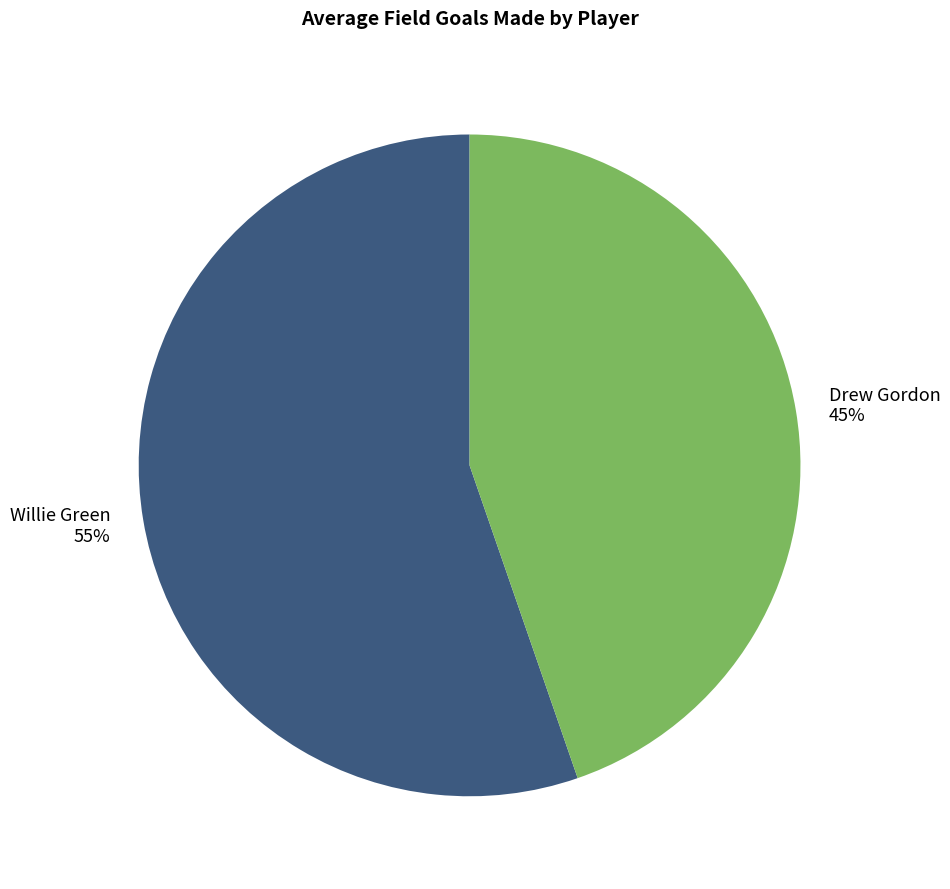

What percentage is the Willie Green slice, to the nearest percent?

55%